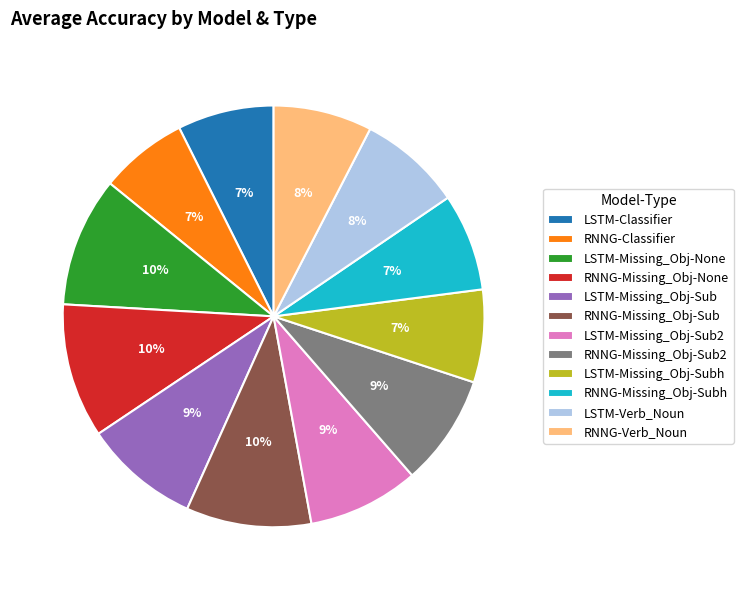

Is the sum of LSTM-Classifier and LSTM-Missing_Obj-Sub2 greater than half?

No